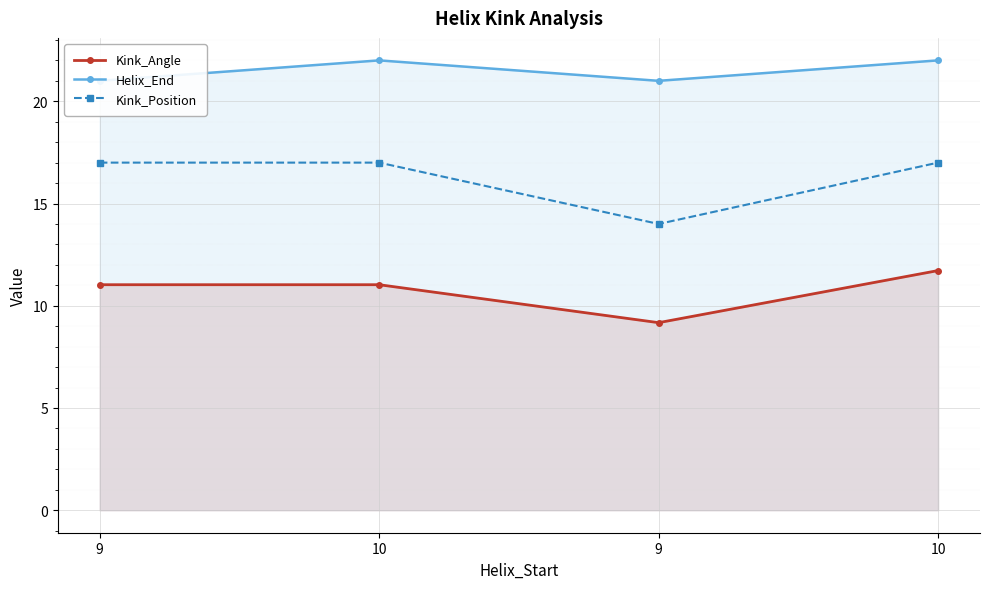

Between 9 and 10, which is larger?

10